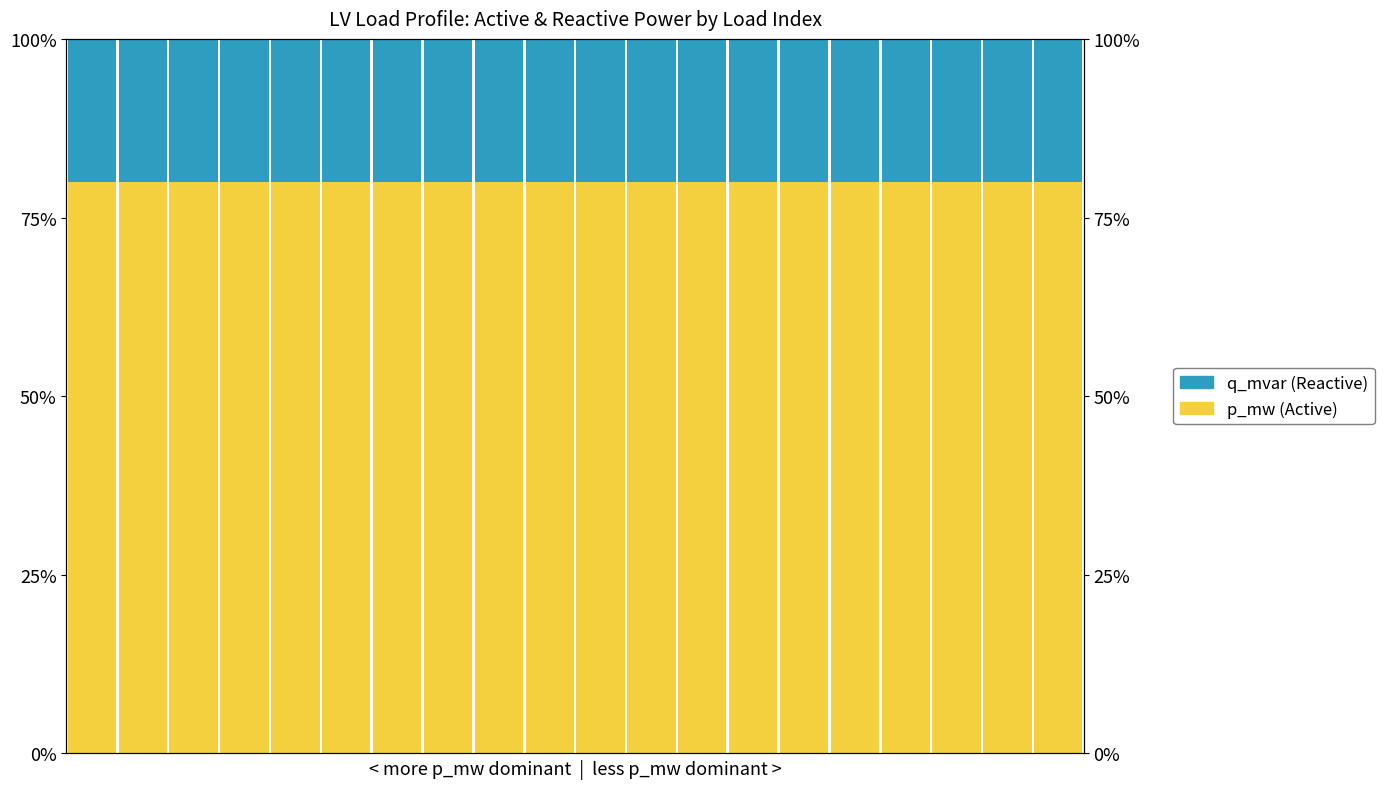

What is the total value across all series at 5?

1.0